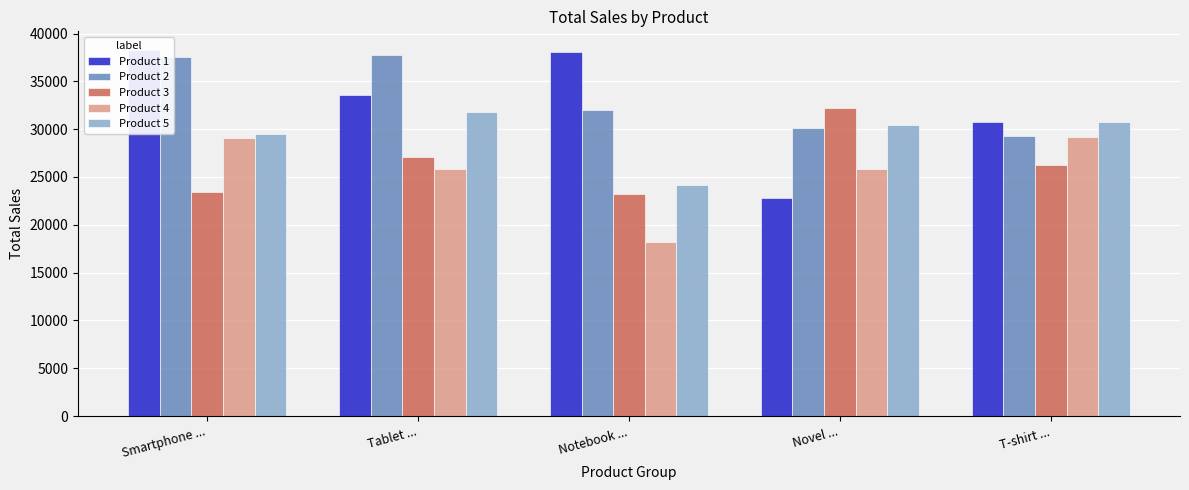

What is the total value across all series at Smartphone ...?

157919.7